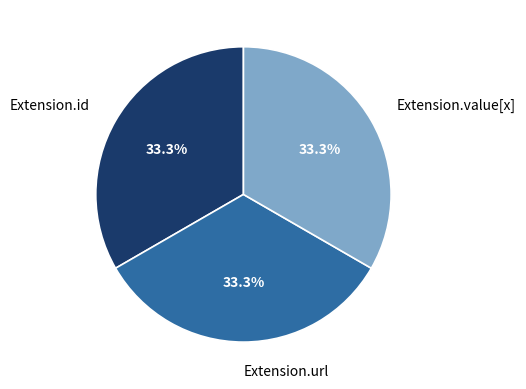

How many slices are in this pie chart?

3